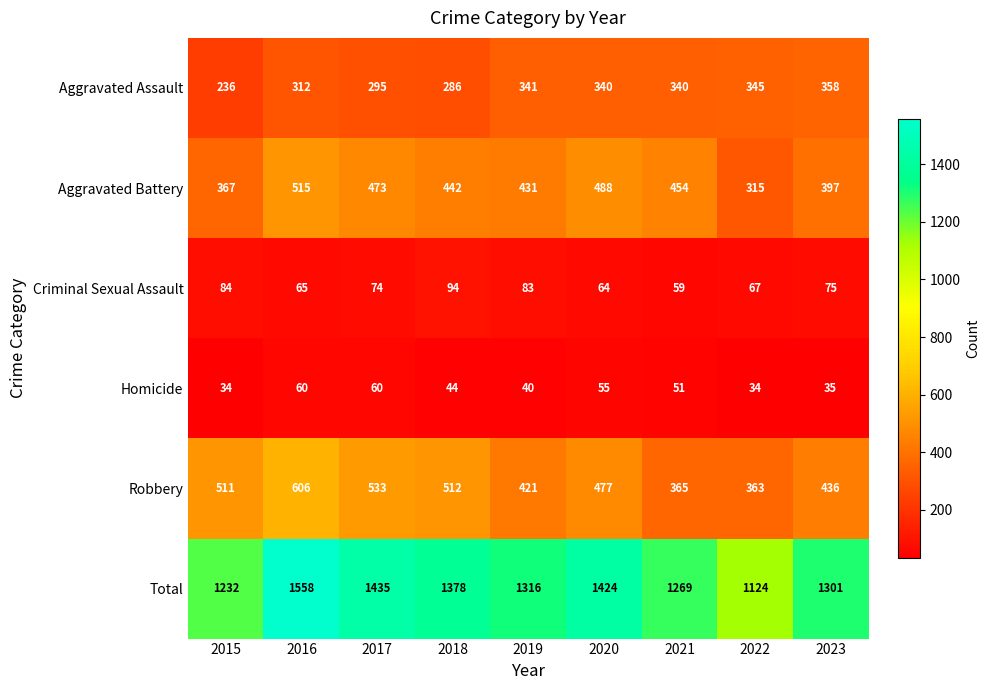

Is it true that Homicide equals 48 at 2015?

False